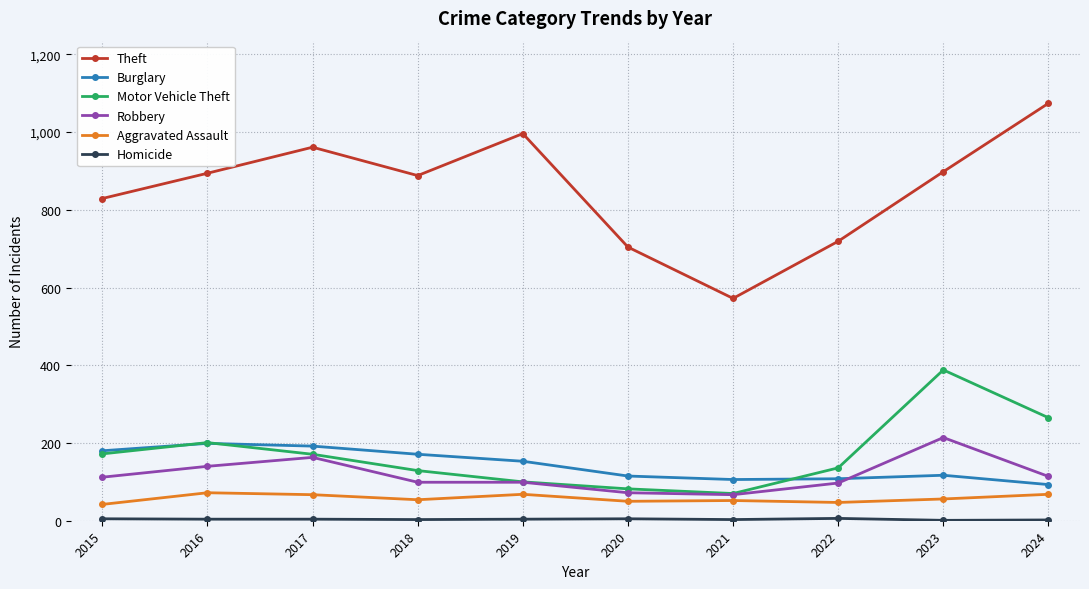

Between 2015 and 2019, which series saw the biggest shift?

Theft